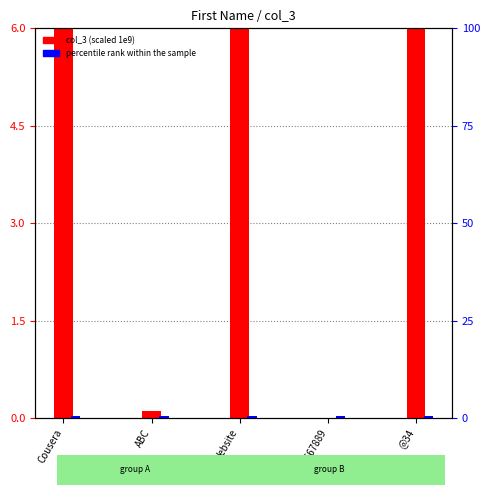

Is the value of percentile rank within the sample at 1234567889 greater than the value of col_3 at @34?

No